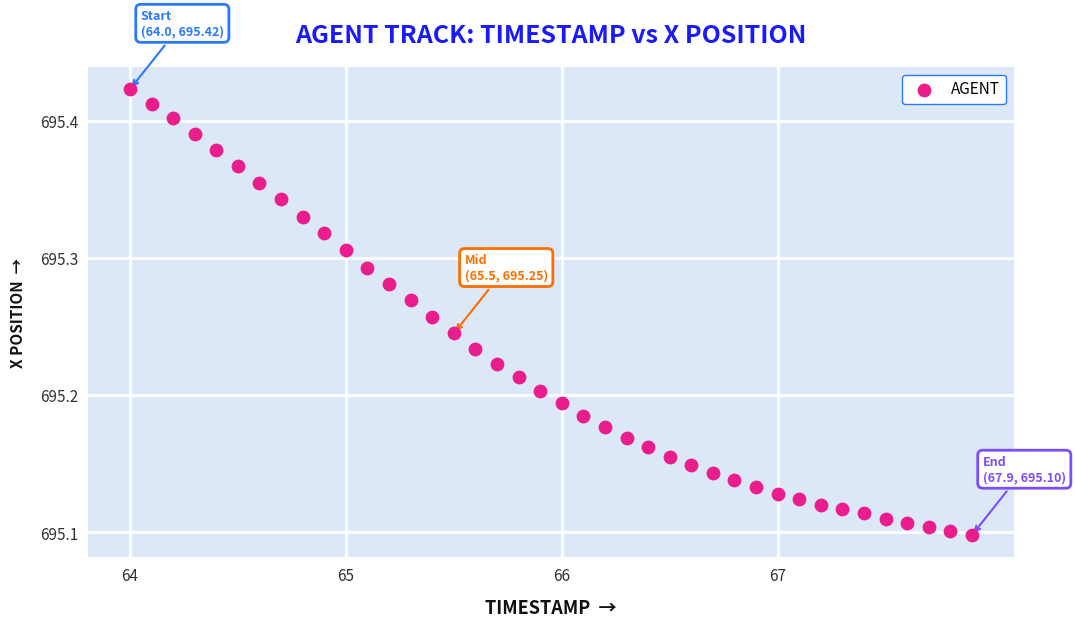

What is the range of Y values (max minus min)?

0.3